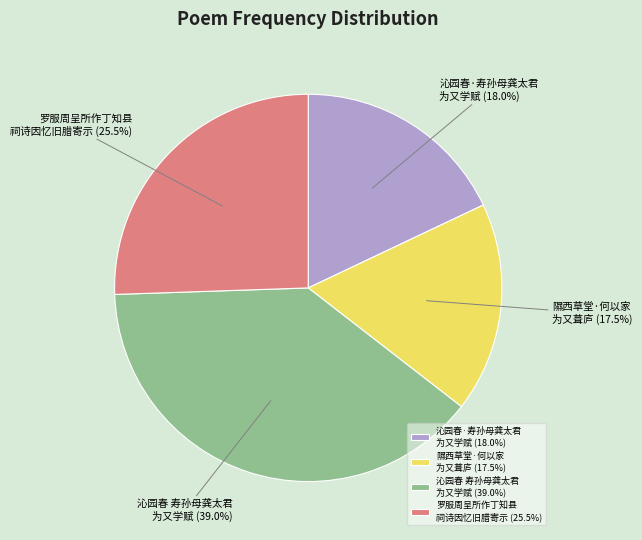

Approximately how many times larger is the value at 沁园春 寿孙母龚太君 为又学赋 compared to 沁园春·寿孙母龚太君 为又学赋?

2.2